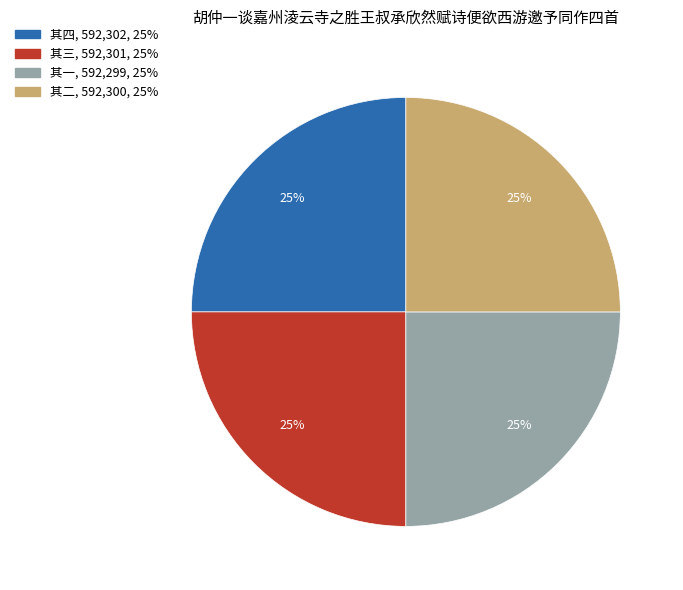

True or false: 其三 accounts for 25% of the total.

True